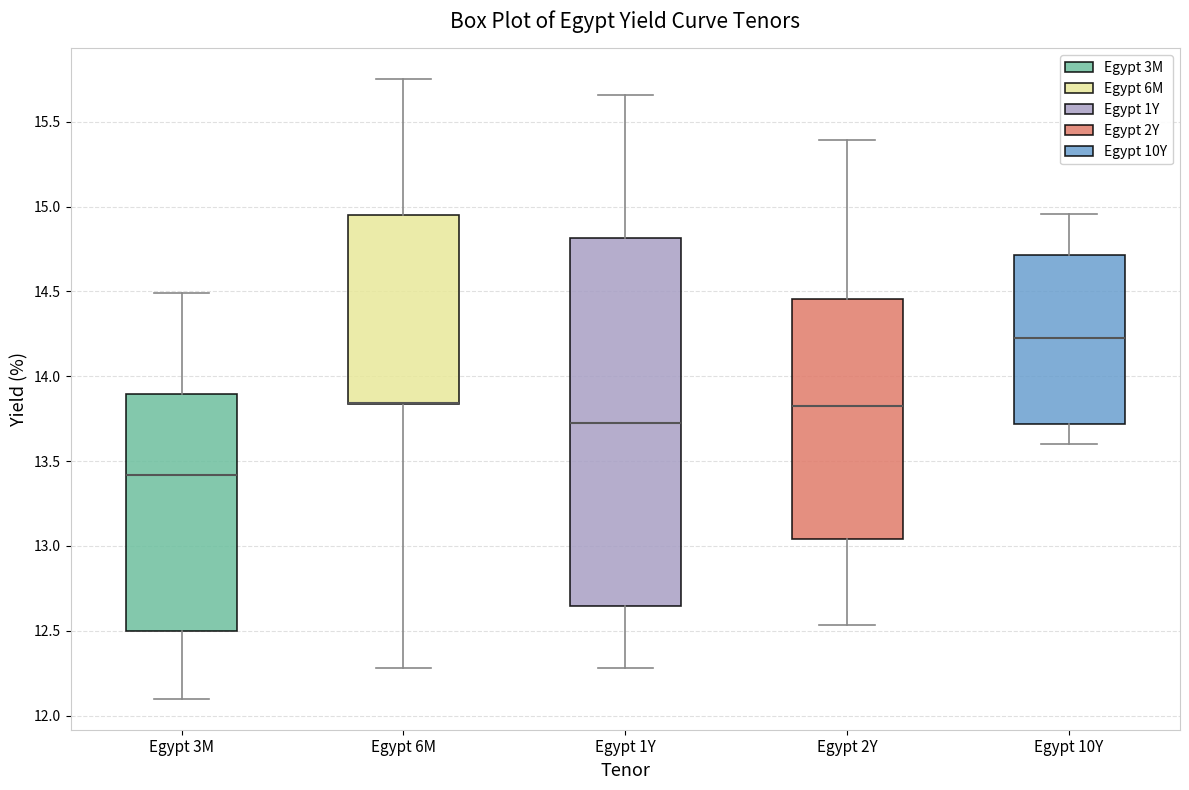

Which box is the tallest, from its lower edge to its upper edge?

Egypt 1Y